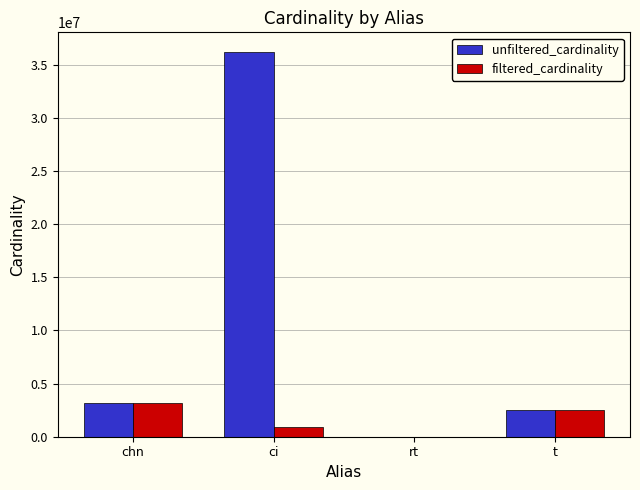

Where is filtered_cardinality nearest to the value 1570297?

ci